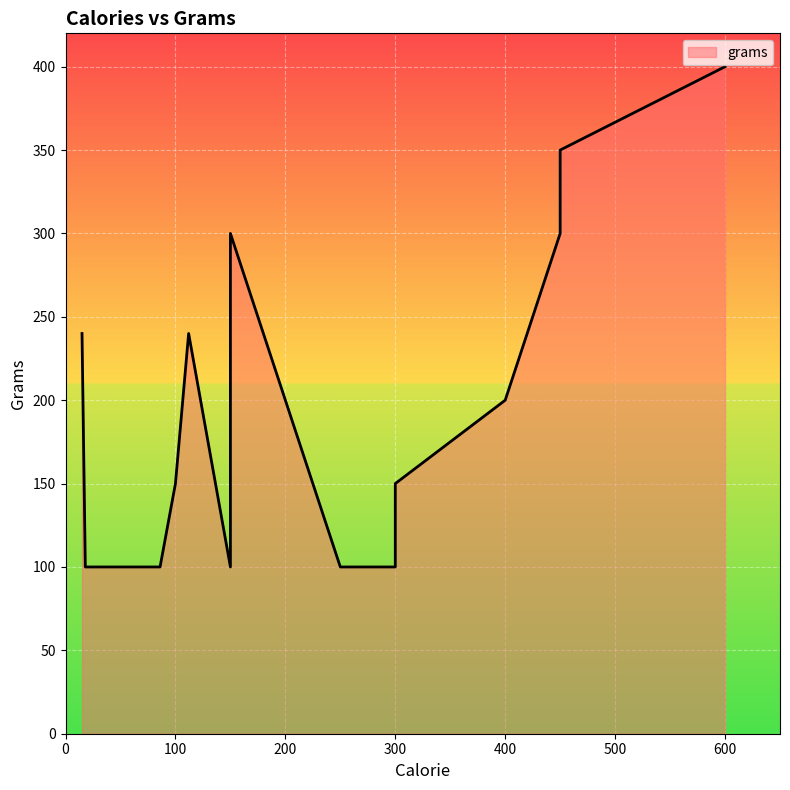

What is the change in value from 11 to 34?

-40